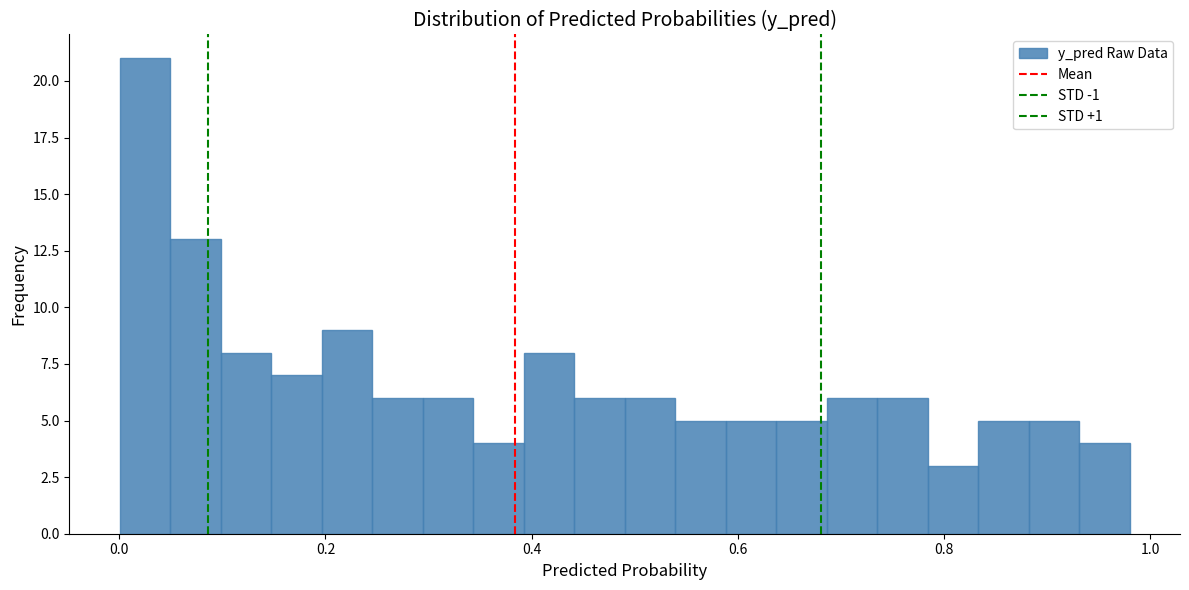

Read against the x-axis, roughly where is the centre of the tallest bar?

0.02